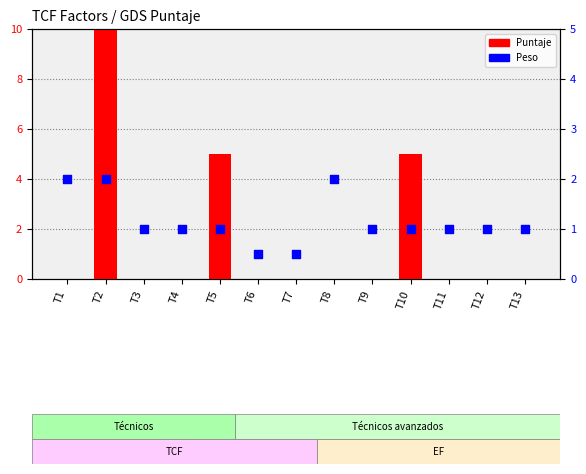

At which category is the sum across all series the highest?

T2